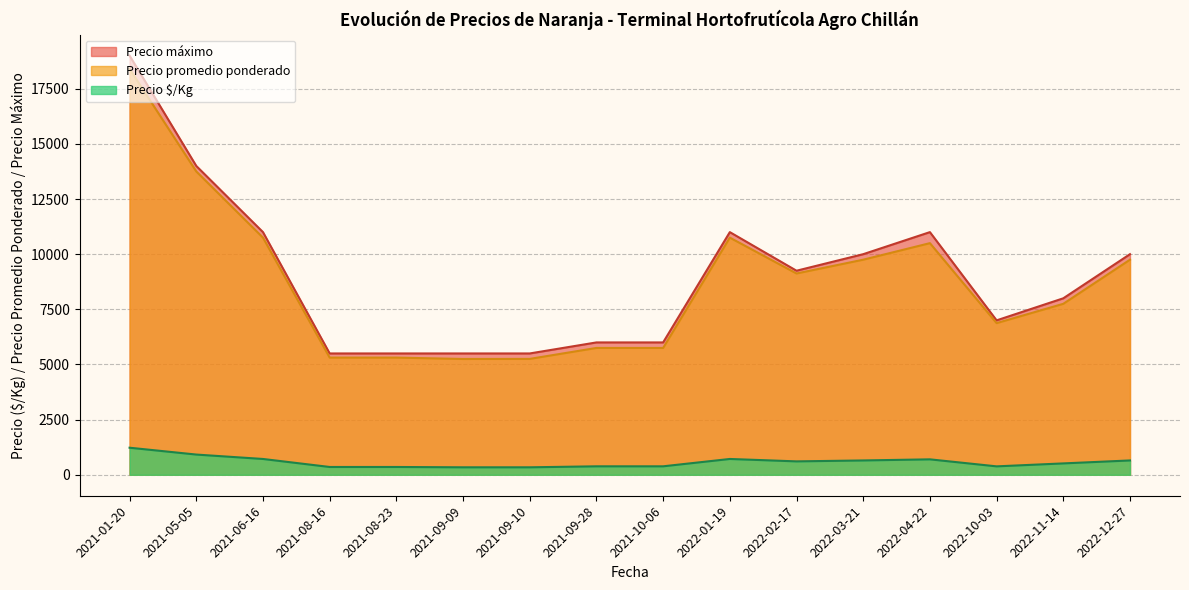

Which series has the largest total across all categories?

Precio máximo